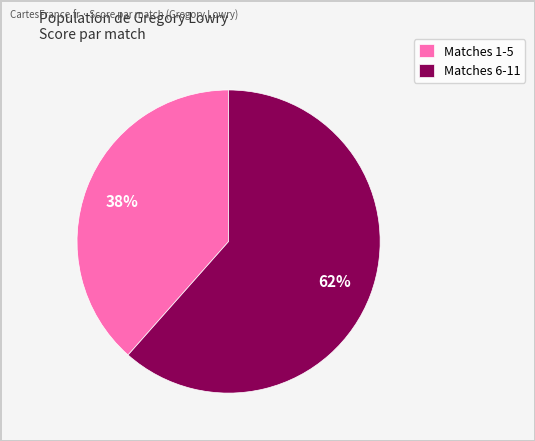

To the nearest percent, what is the average slice percentage?

50%